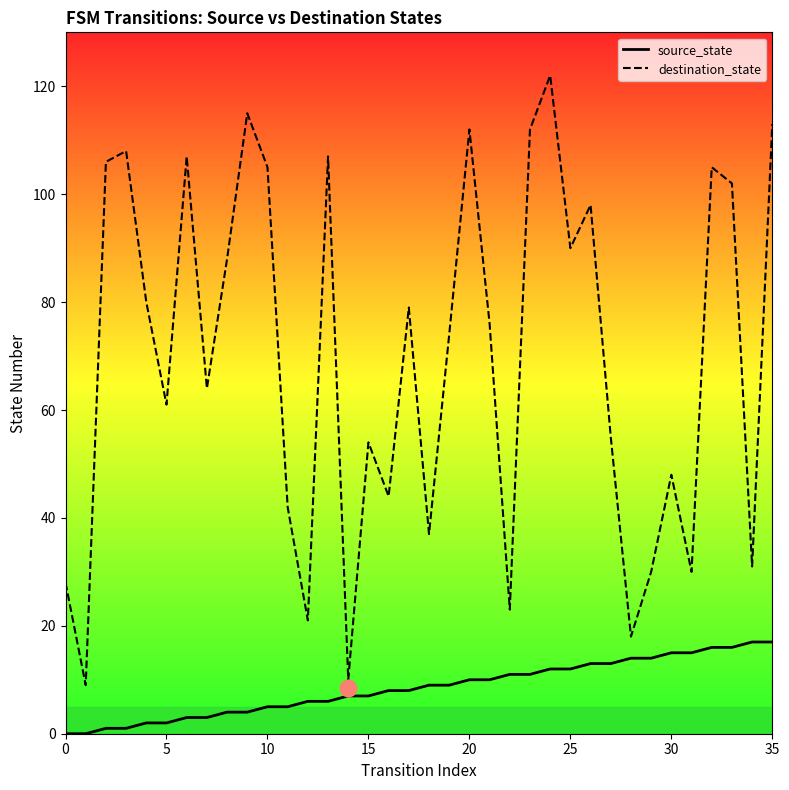

List the series in order of their overall mean, lowest first.

source_state, destination_state